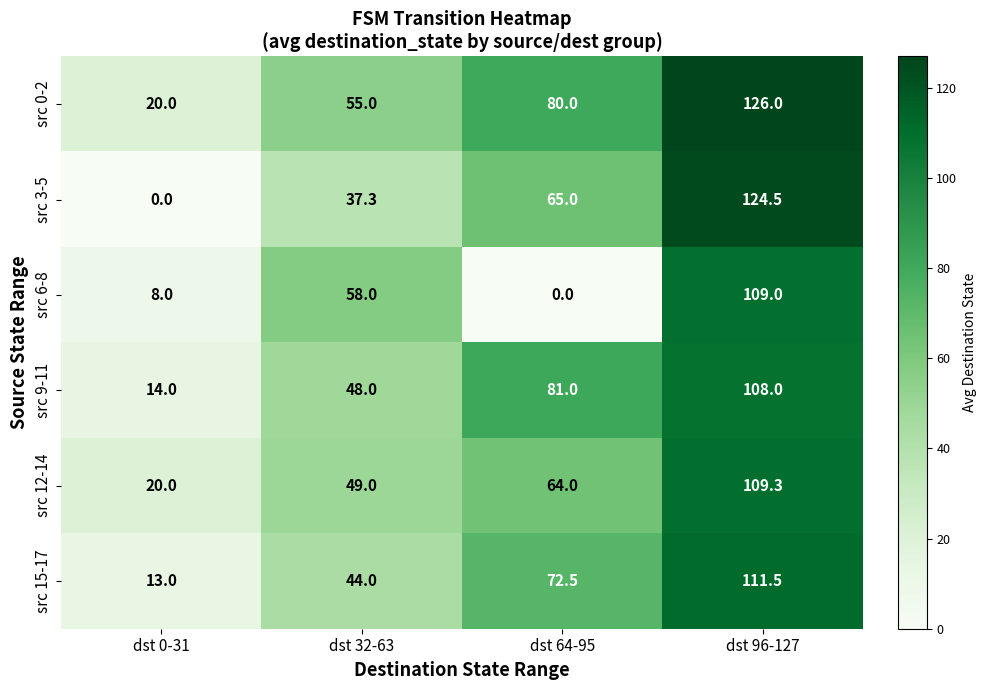

True or false: src 6-8 has a value of 0.0 at dst 64-95.

True